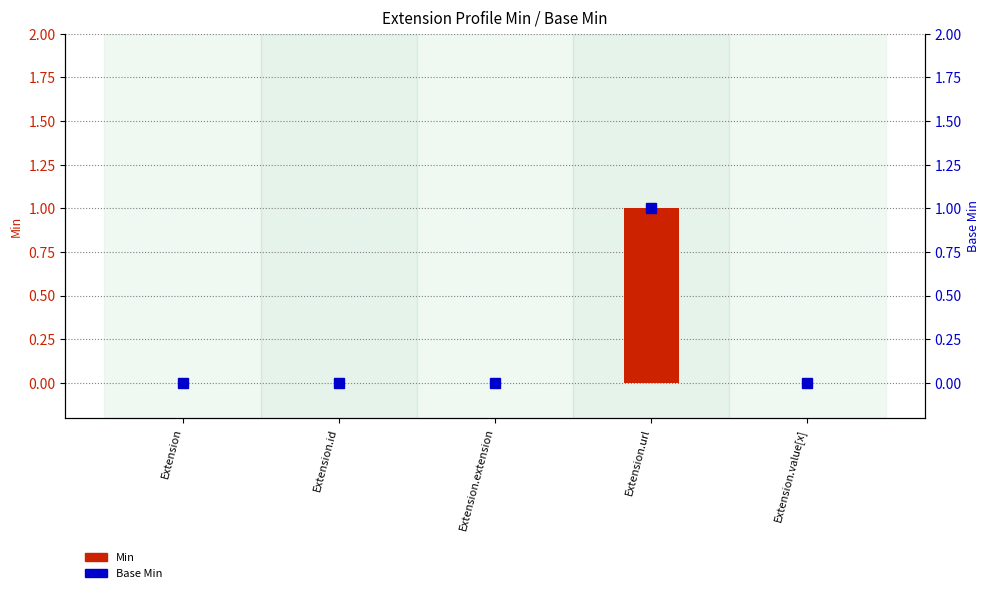

What is the label of the 1st bar from the left?

Extension